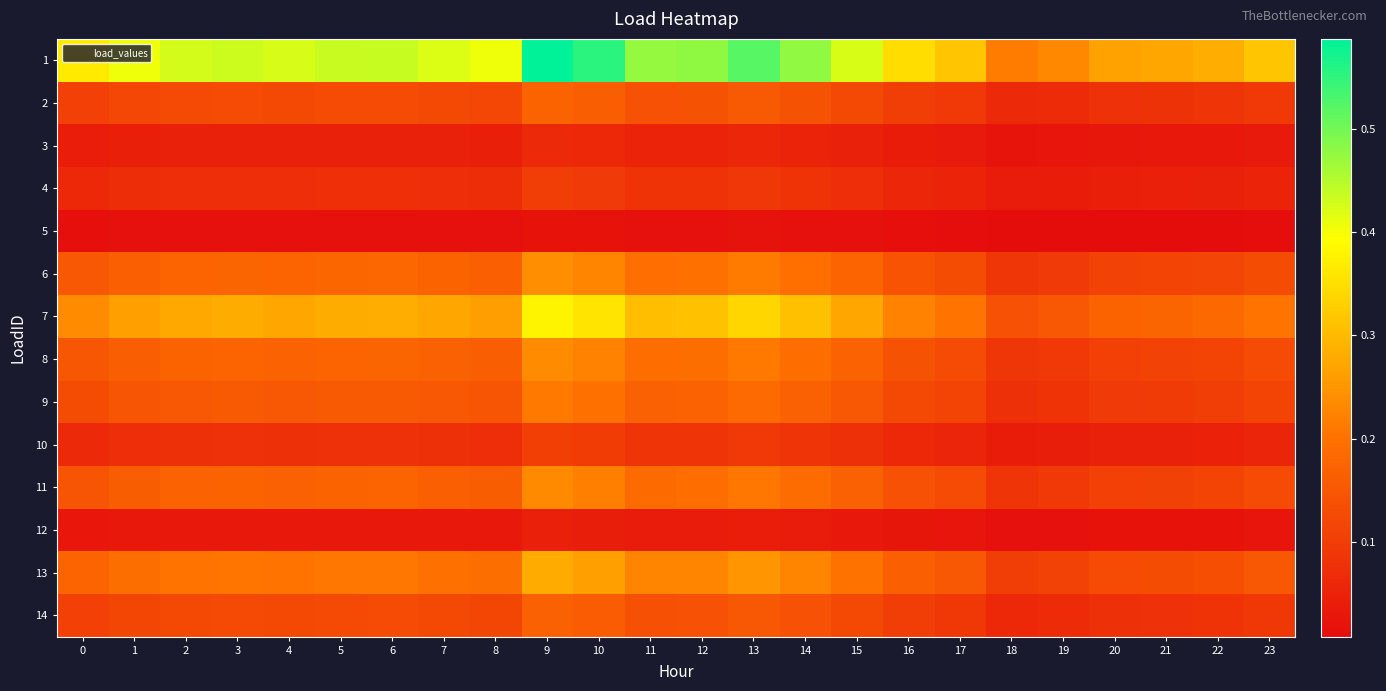

Which has a higher value, 8 or 3?

3